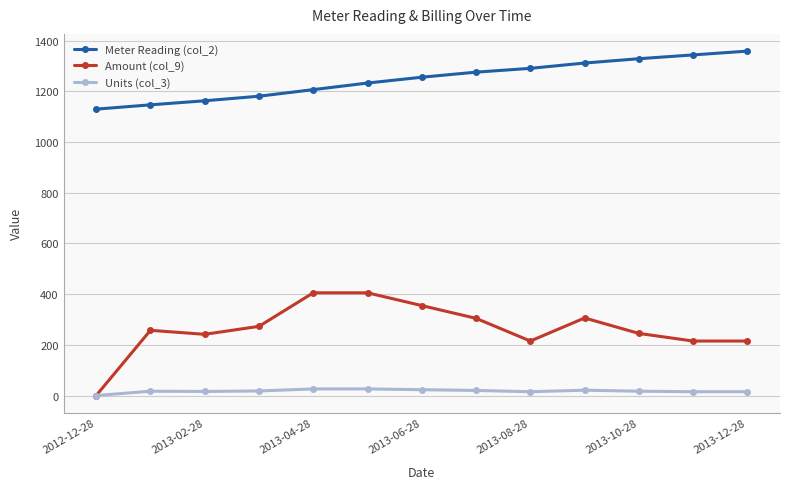

Rank the series by their average value, from lowest to highest.

Units (col_3), Amount (col_9), Meter Reading (col_2)